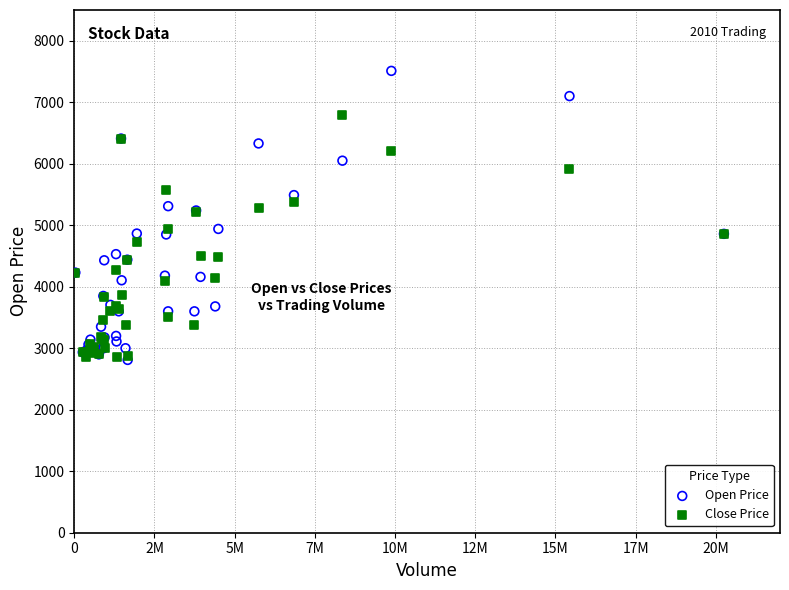

Which series has the largest Y range (max minus min)?

Open Price